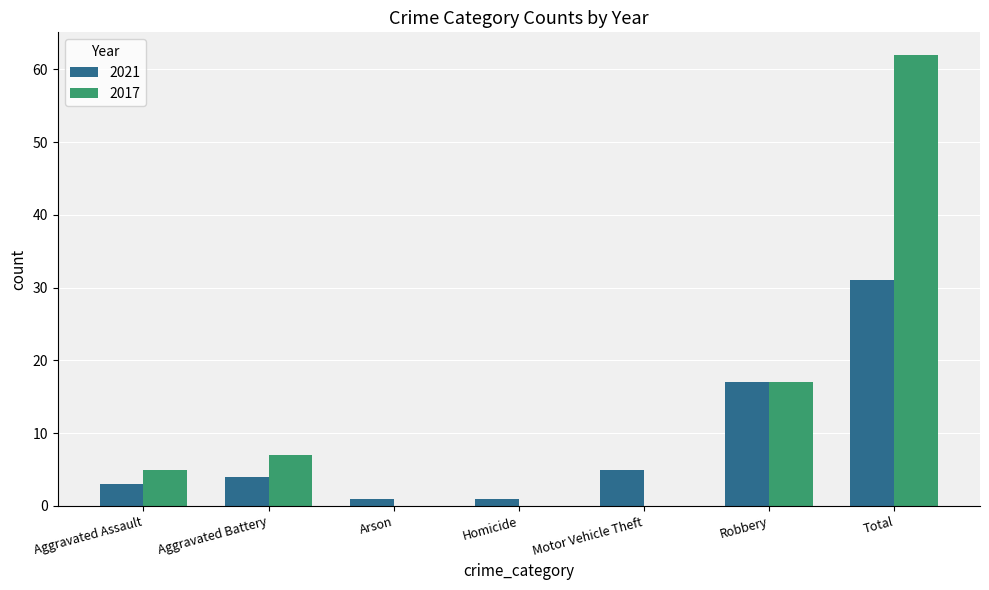

What is the total value across all series at Motor Vehicle Theft?

5